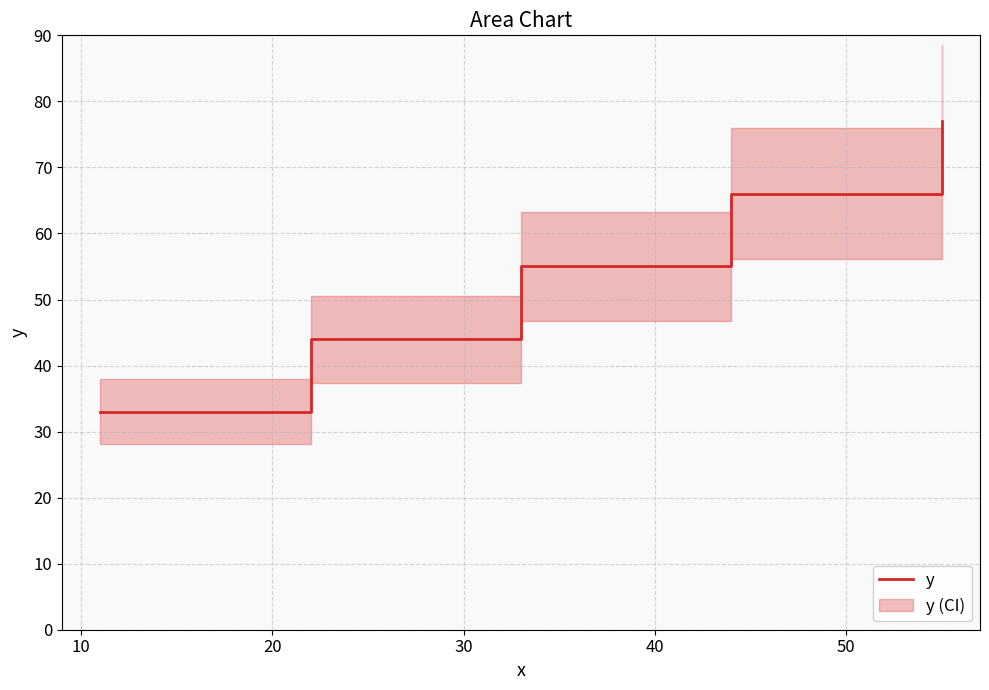

What is the highest value of the y series?

77